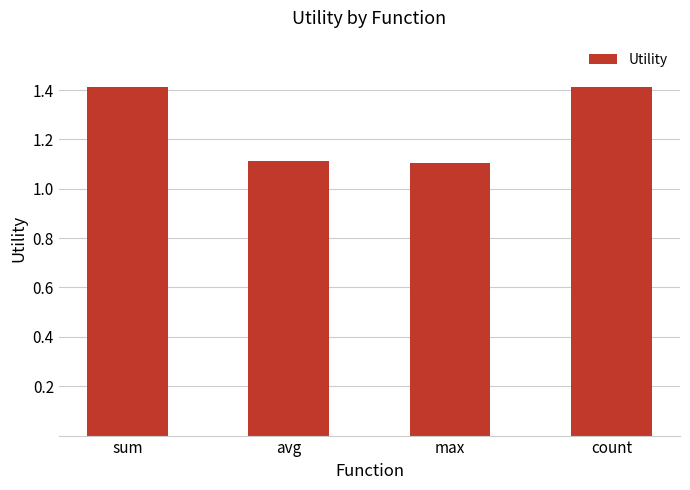

What is the greatest value displayed?

1.4